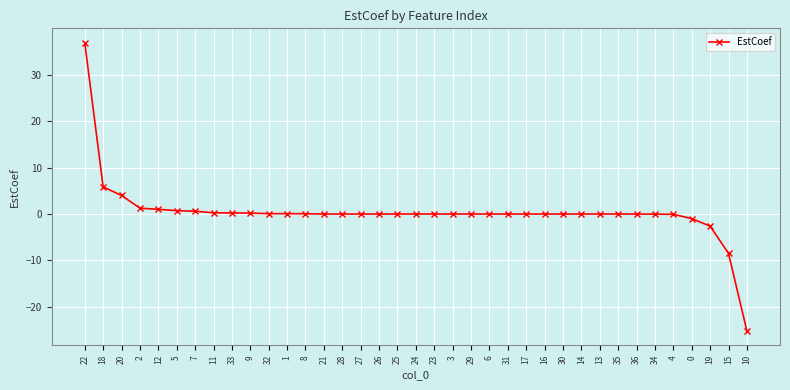

How many lines are shown in the chart?

1